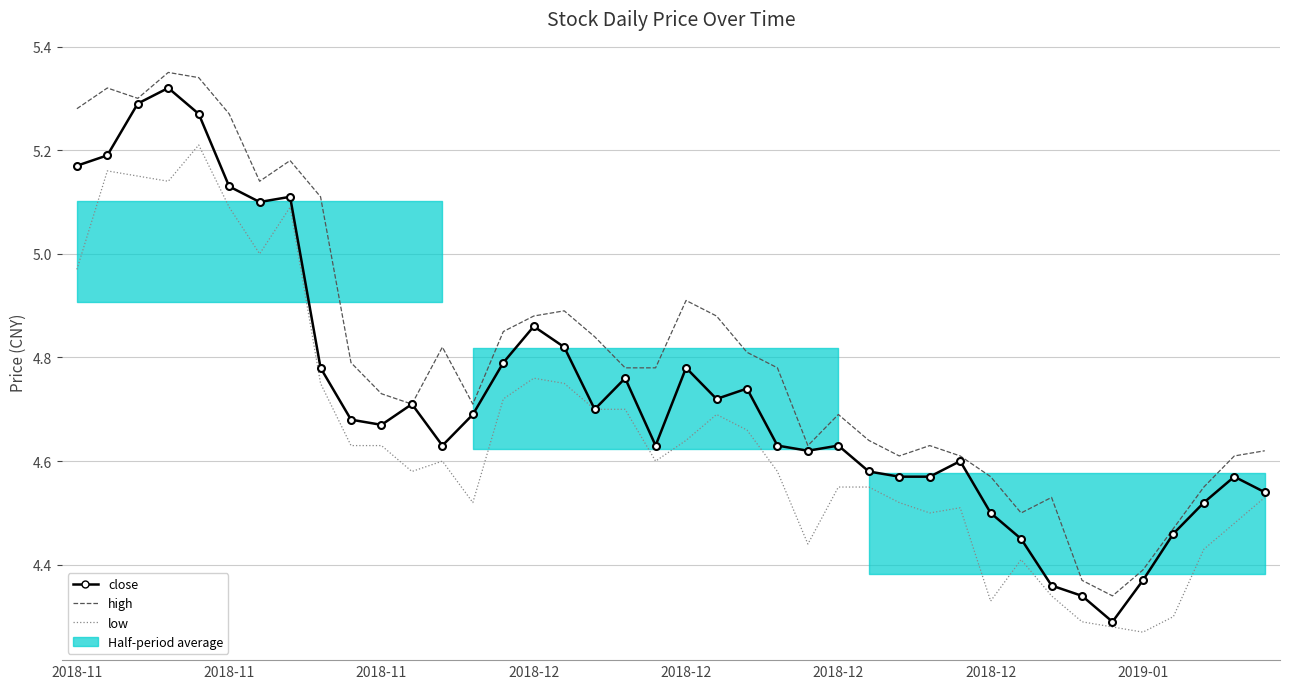

The value of close at 2018-11 is 5.3. True or false?

True